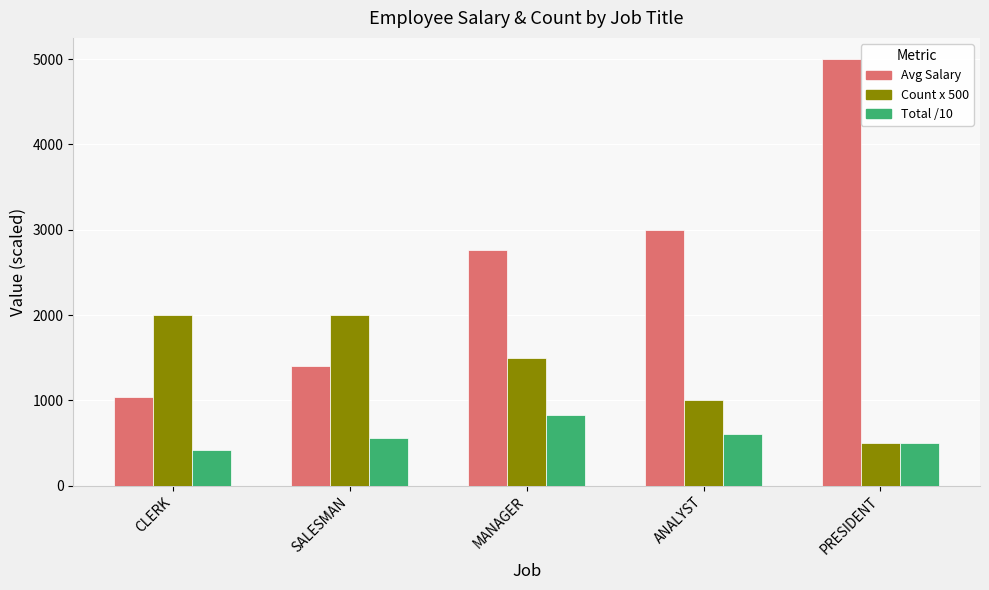

List the series in order of their overall mean, highest first.

Avg Salary, Count x 500, Total /10